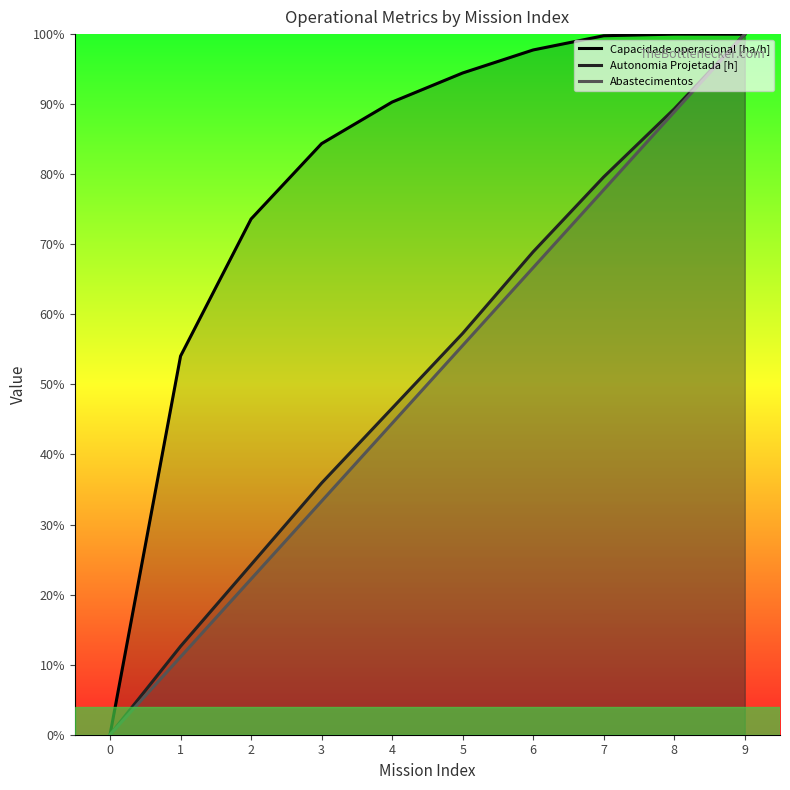

How many values in Capacidade operacional [ha/h] are above zero?

9